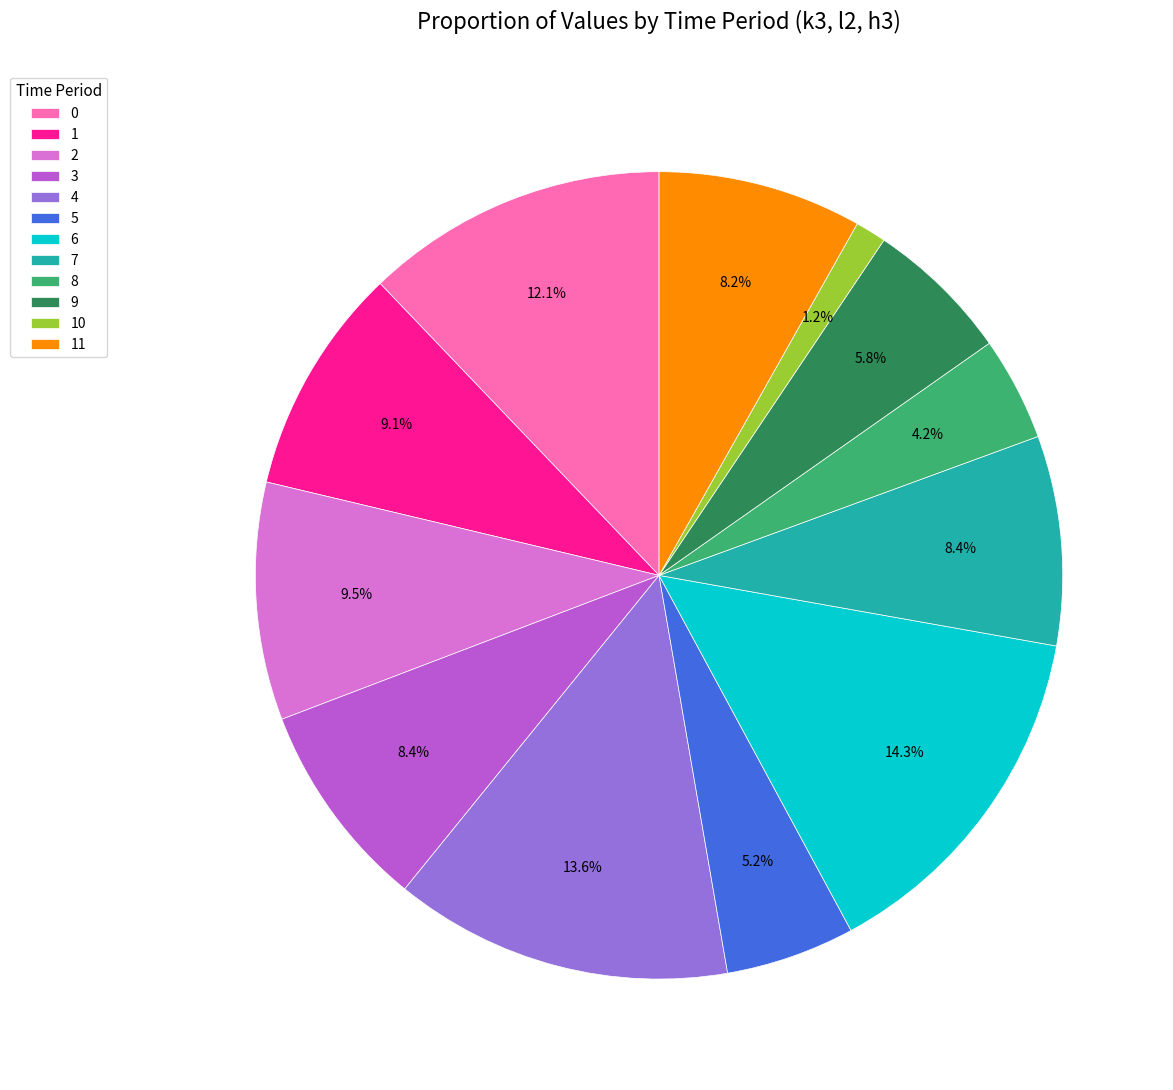

Approximately how many times larger is the value at 2 compared to 4?

0.7